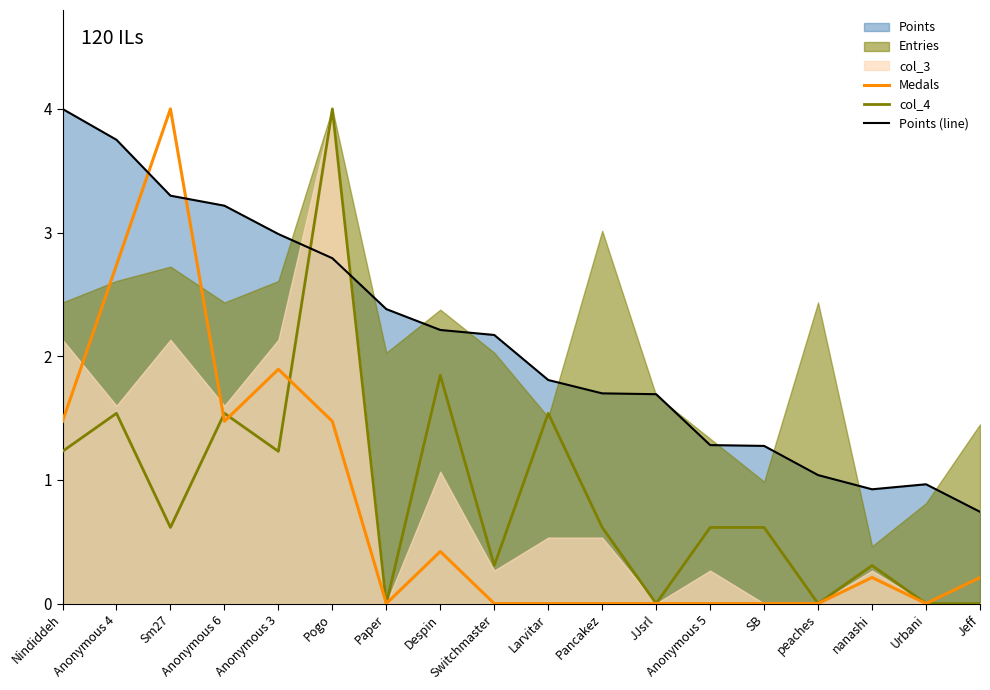

True or false: Points (line) has a value of 2.4 at Paper.

True